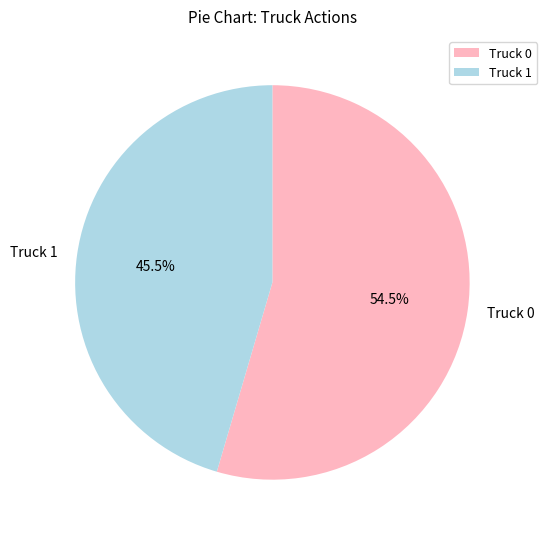

Does Truck 1 account for over 50% of the chart?

No